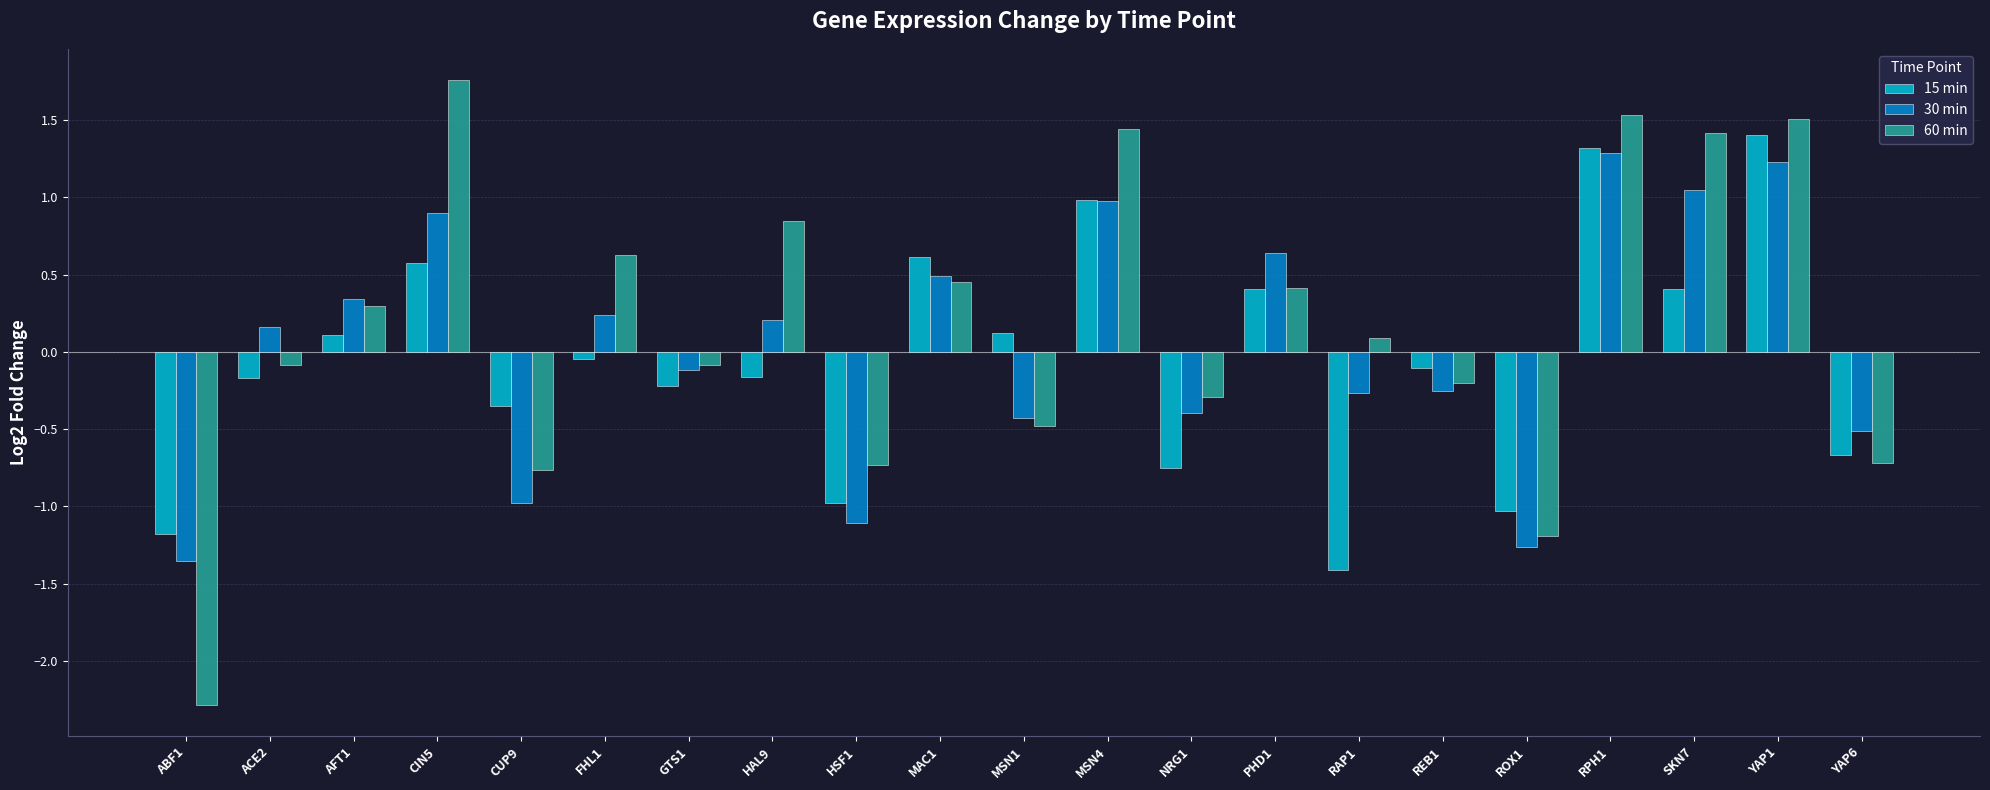

What is the sum of all 30 min values?

0.9